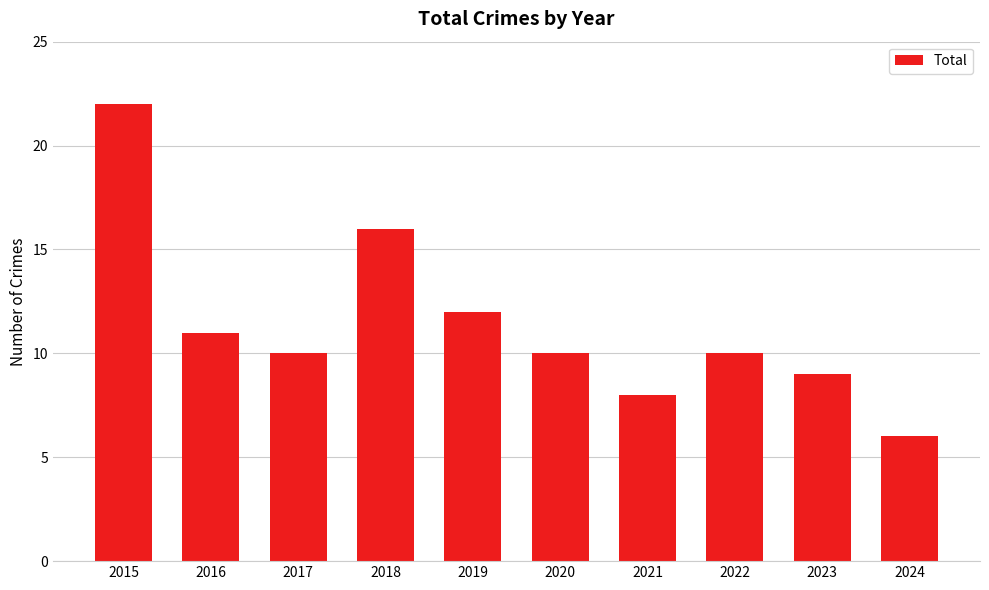

What is the sum of the values at 2019 and 2023?

21